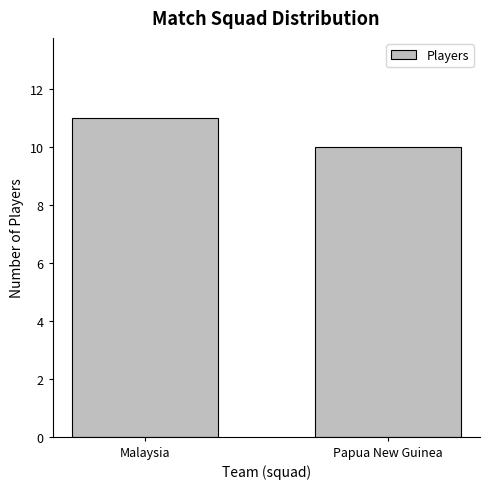

What is the change in value from Malaysia to Papua New Guinea?

-1